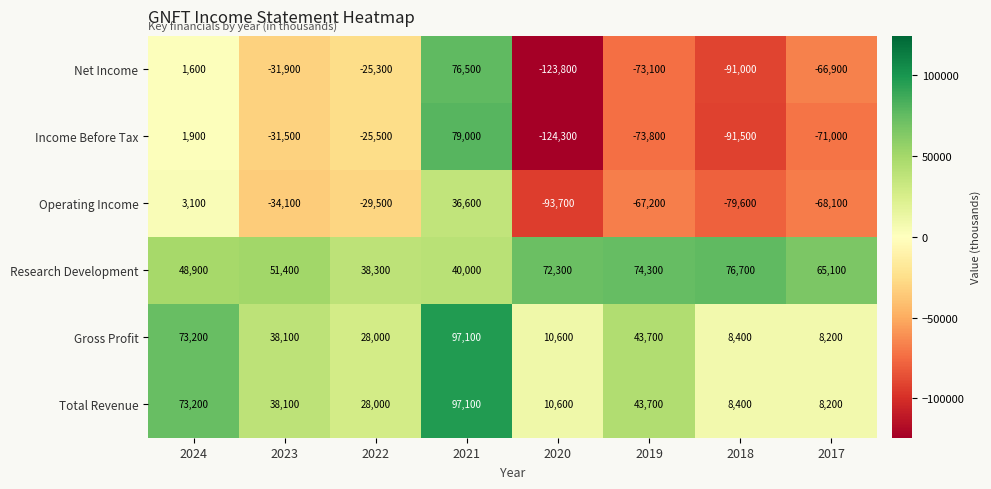

Rank the categories by Net Income value from lowest to highest.

2020, 2018, 2019, 2017, 2023, 2022, 2024, 2021